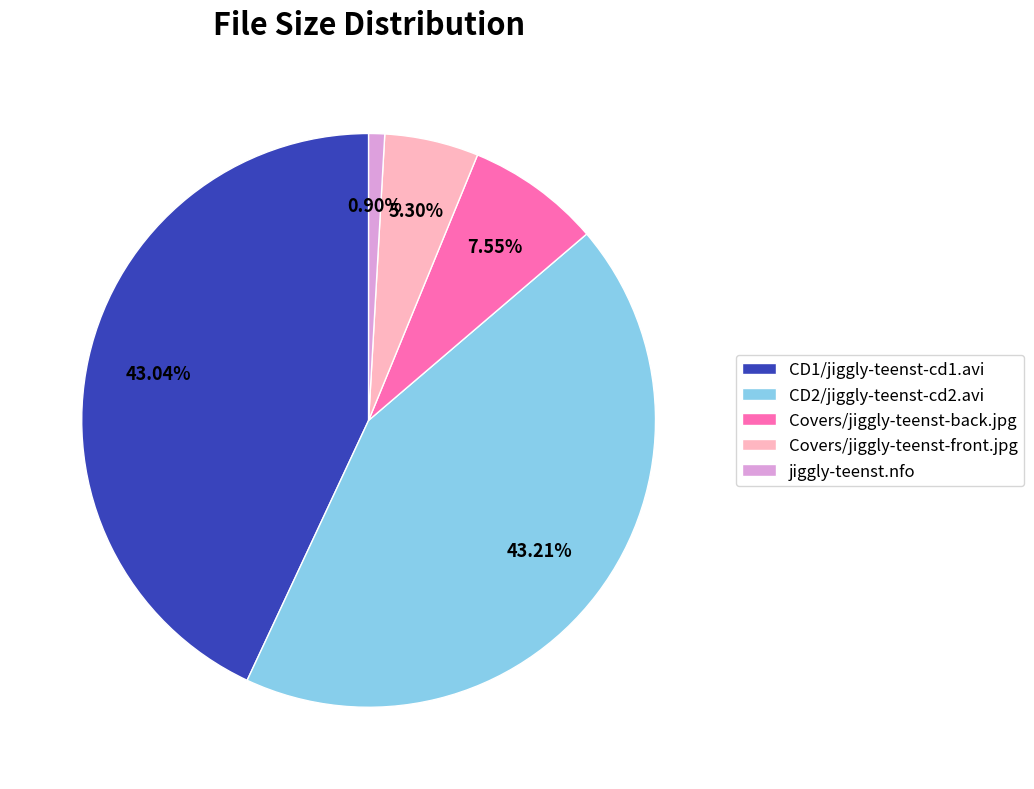

Do CD2/jiggly-teenst-cd2.avi and CD1/jiggly-teenst-cd1.avi together represent more than half of the pie?

Yes